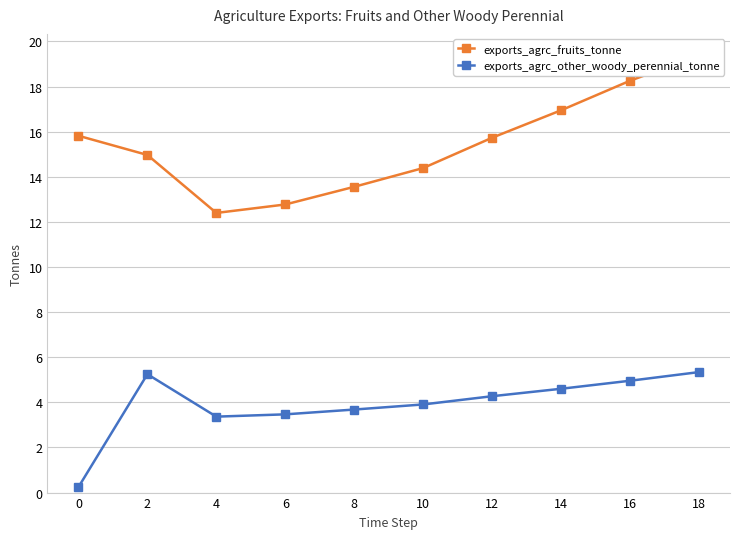

Reading right to left, what are all the values shown in this chart?

exports_agrc_fruits_tonne: 18=19.4	16=18.3	14=16.9	12=15.7	10=14.4	8=13.6	6=12.8	4=12.4	2=15.0	0=15.8
exports_agrc_other_woody_perennial_tonne: 18=5.3	16=5.0	14=4.6	12=4.3	10=3.9	8=3.7	6=3.5	4=3.4	2=5.2	0=0.2